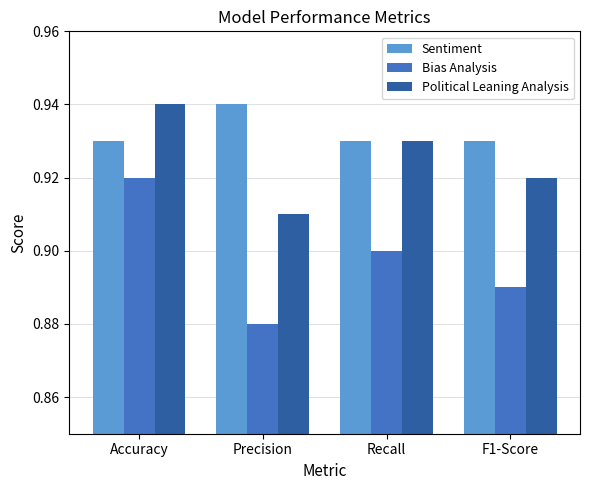

Which series has the largest total across all categories?

Sentiment